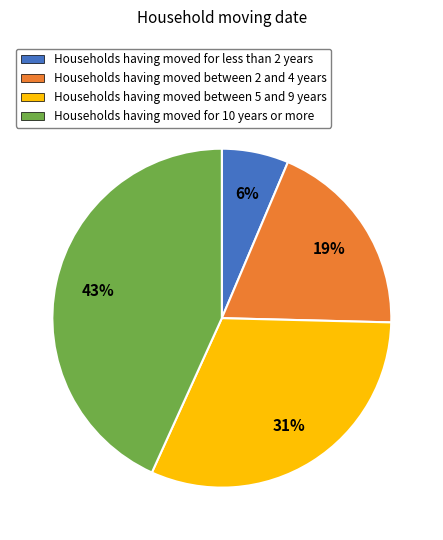

To the nearest percent, what is the average slice percentage?

25%